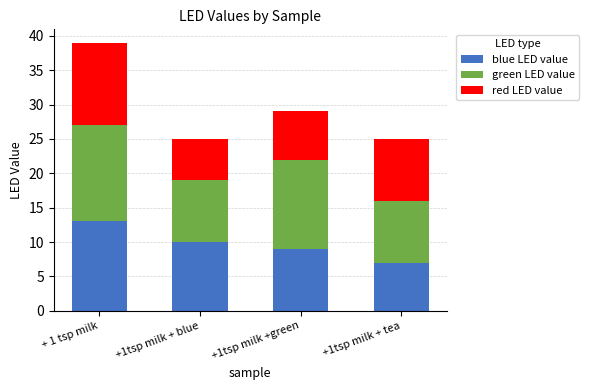

What is the lowest value of the blue LED value series?

7